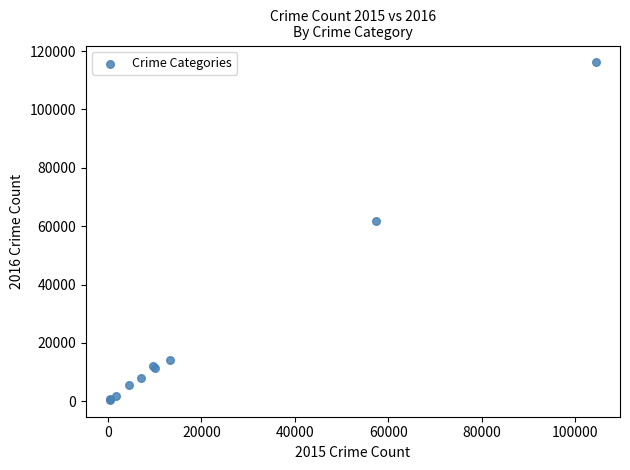

What Y value in the scatter plot is closest to 58309?

61623